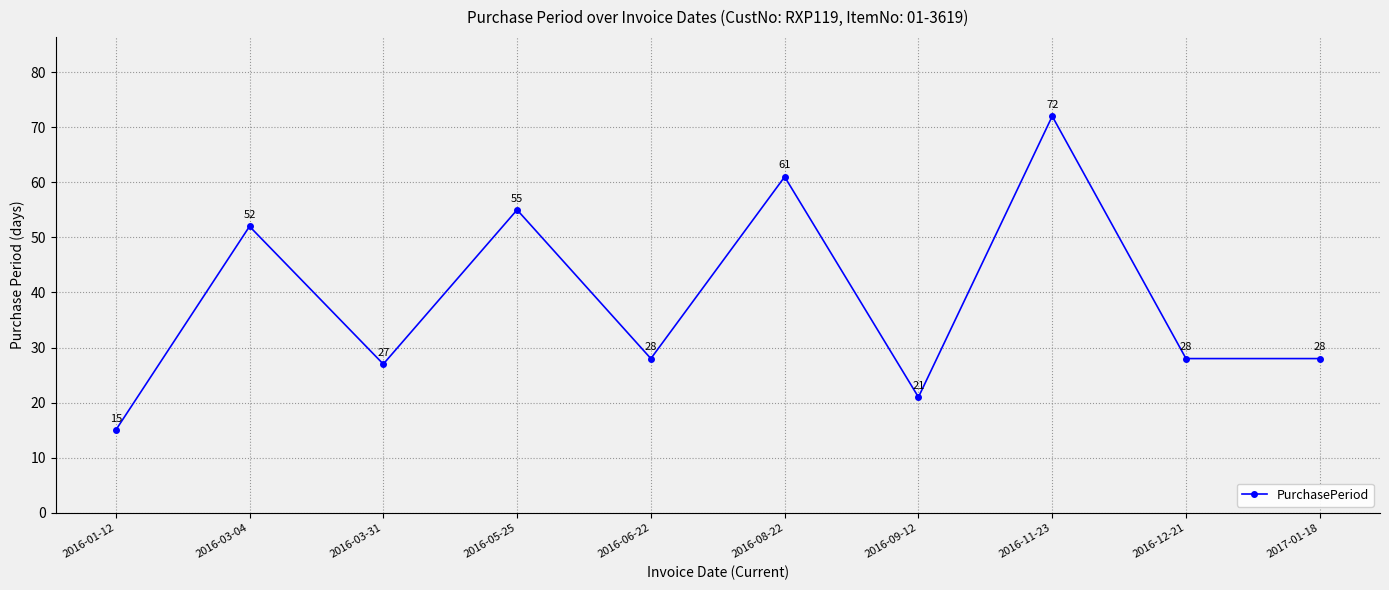

What is the difference between the maximum and minimum values?

57